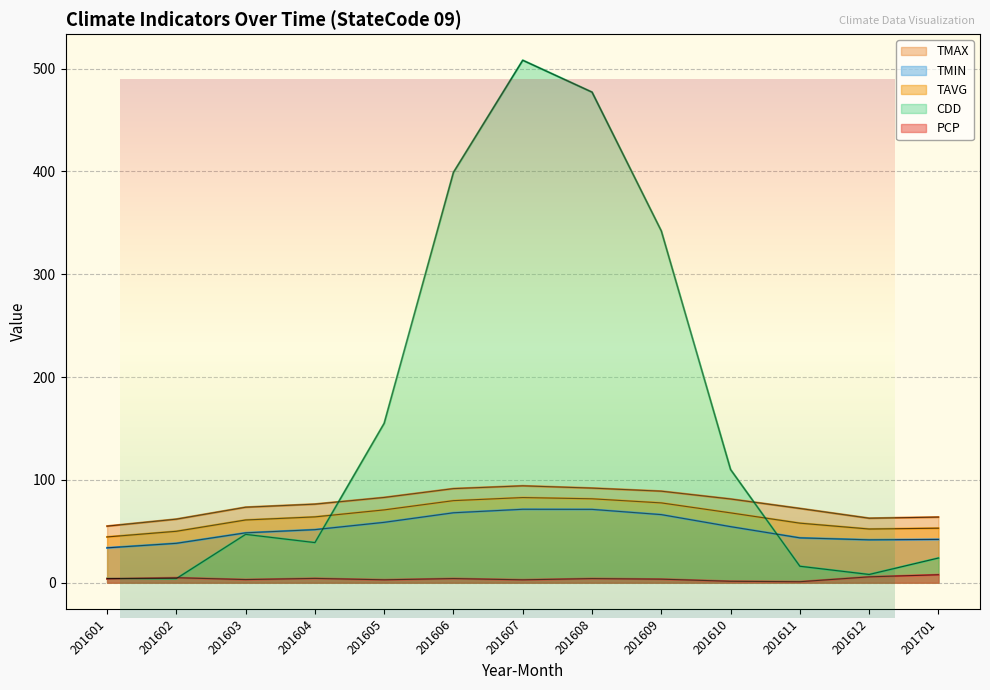

How many interior local valleys does the TMIN series have?

1